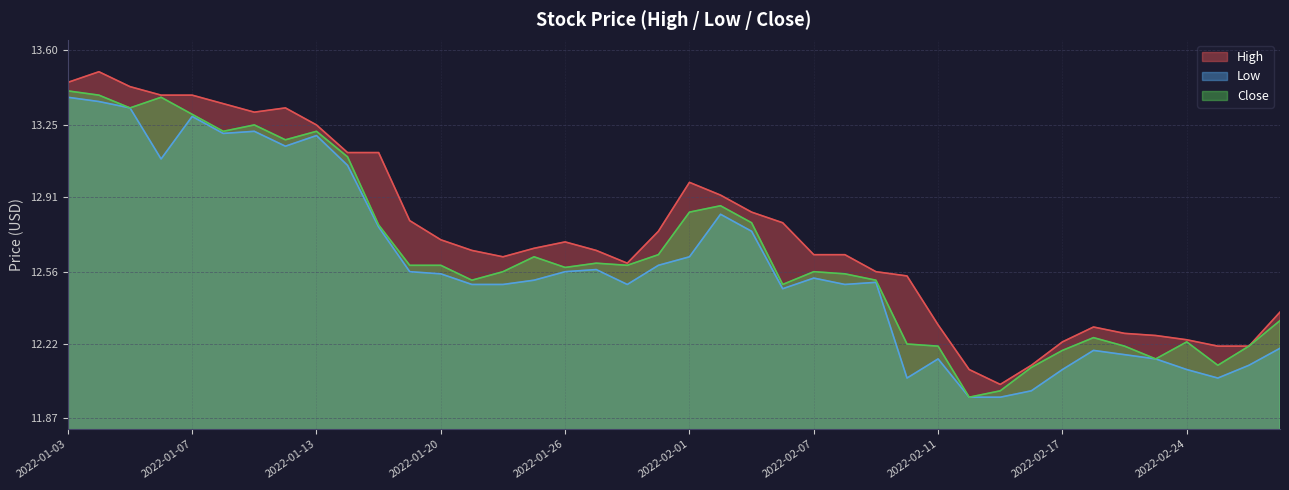

True or false: High and Close intersect in this chart.

False